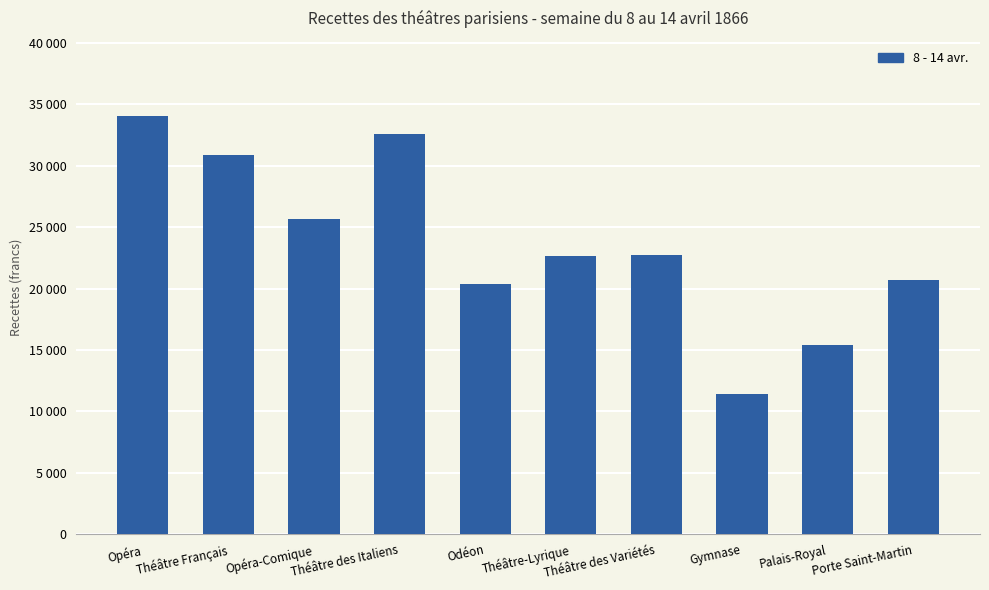

Are the bars horizontal?

No